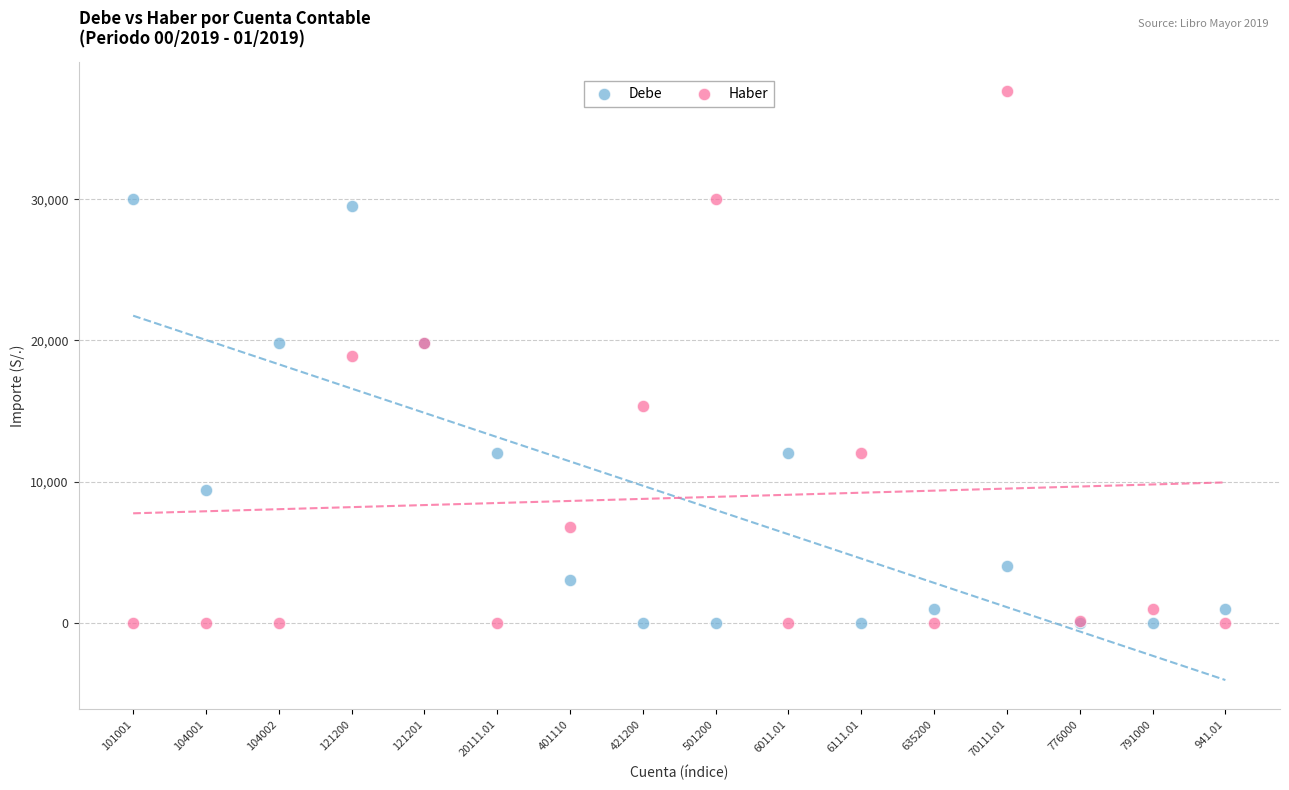

Which series contains the highest Y value?

Haber